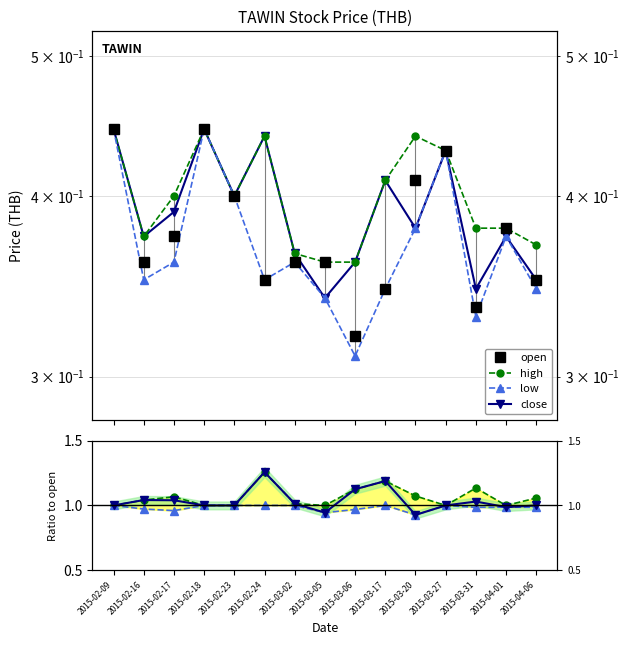

At which category does the chart reach its minimum across all series?

2015-03-06